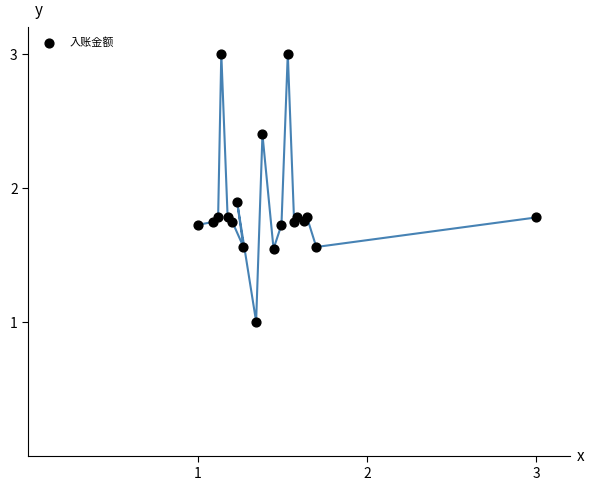

What Y value in the scatter plot is closest to 2?

1.9